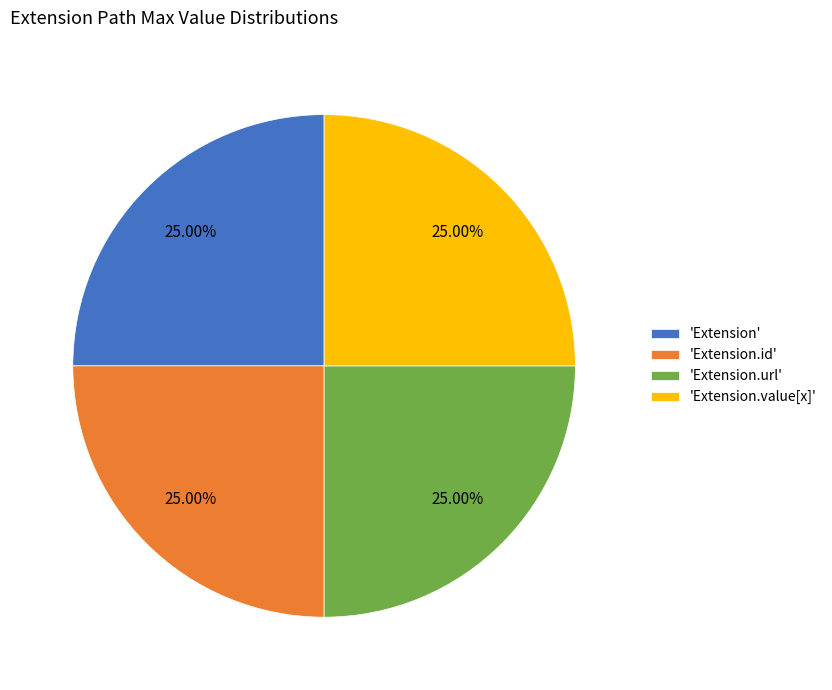

How many segments does this pie chart have?

4